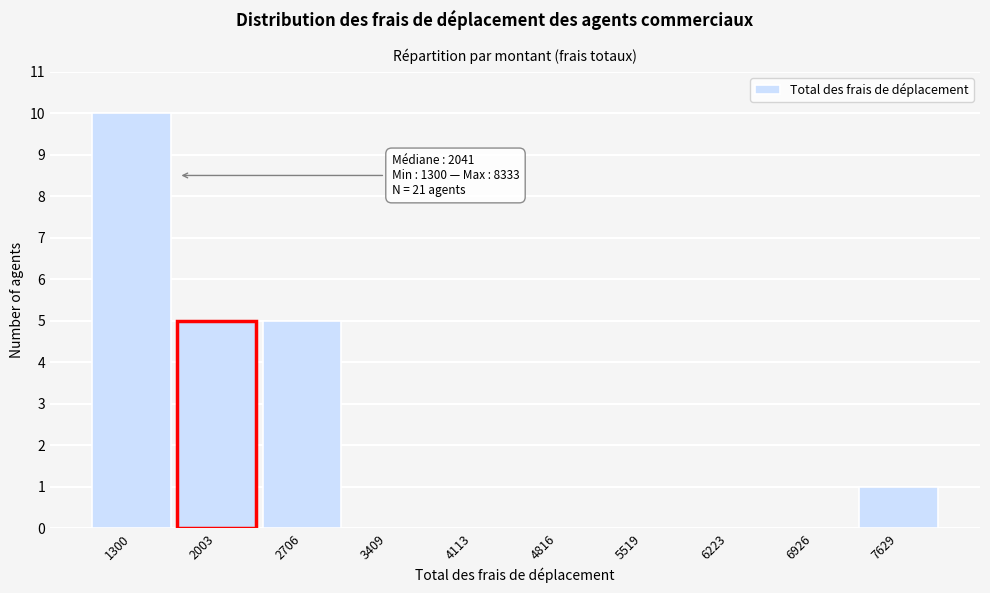

Reading left to right, transcribe all the data shown in this chart.

1300=10	2003=5	2706=5	3409=0	4113=0	4816=0	5519=0	6223=0	6926=0	7629=1